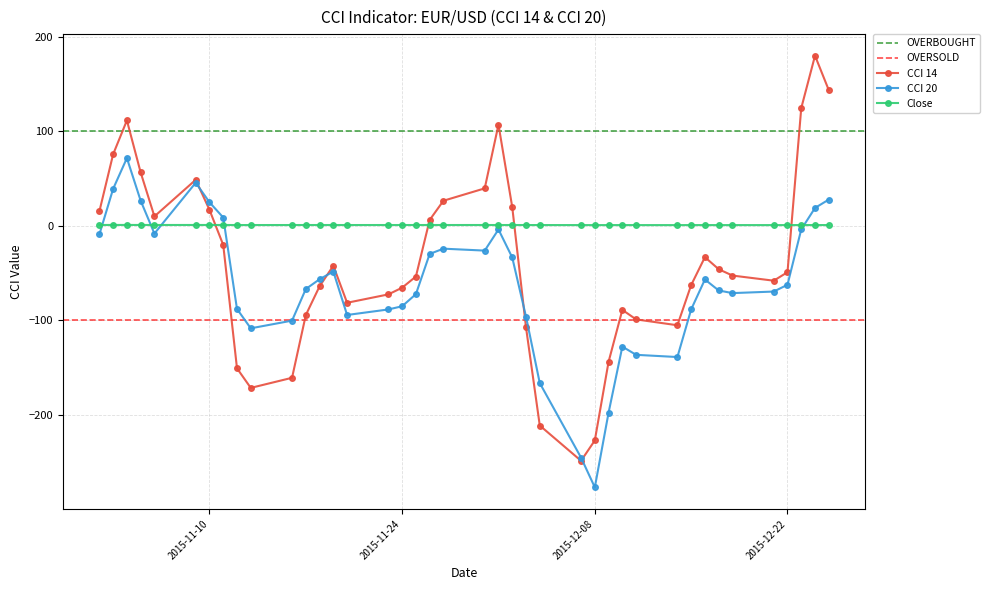

True or false: Close and CCI 14 cross at least once.

True